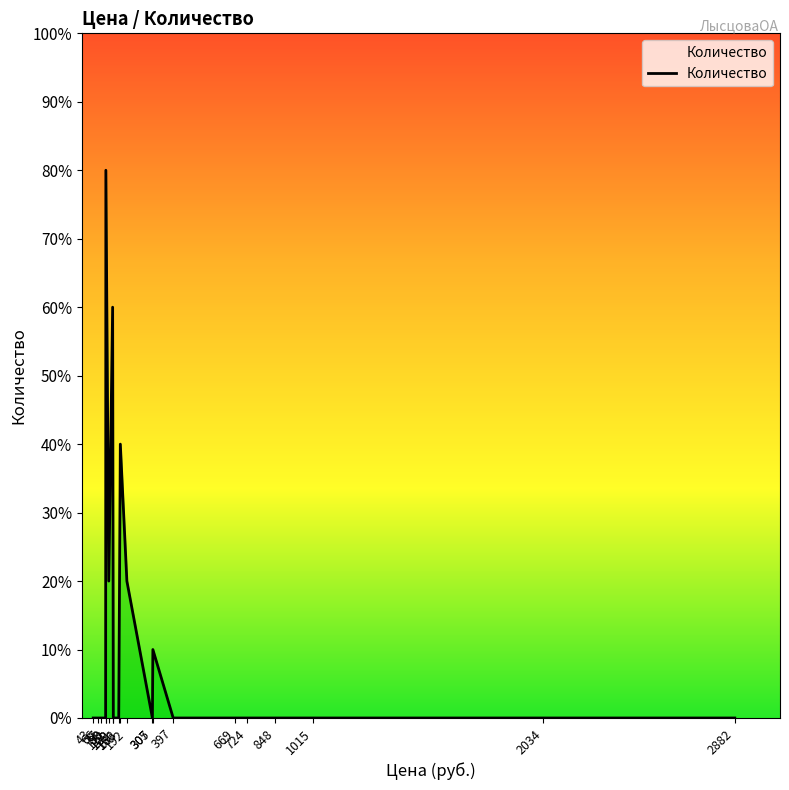

How many points are higher than both their immediate neighbors (excluding endpoints)?

4